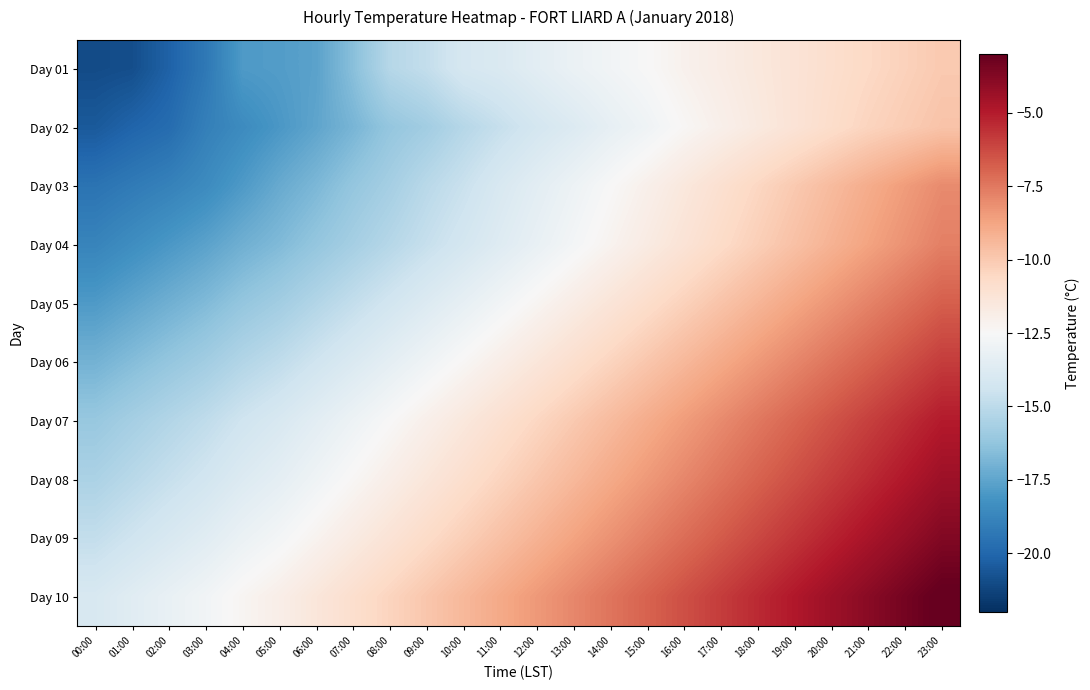

Which series has the largest total across all categories?

Day 10